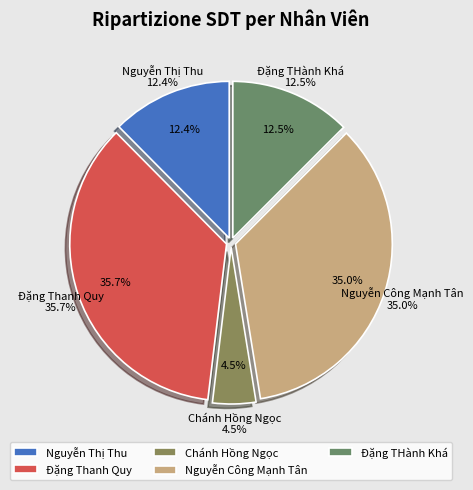

Combined, do Đặng Thanh Quy and Nguyễn Công Mạnh Tân account for over 50%?

Yes